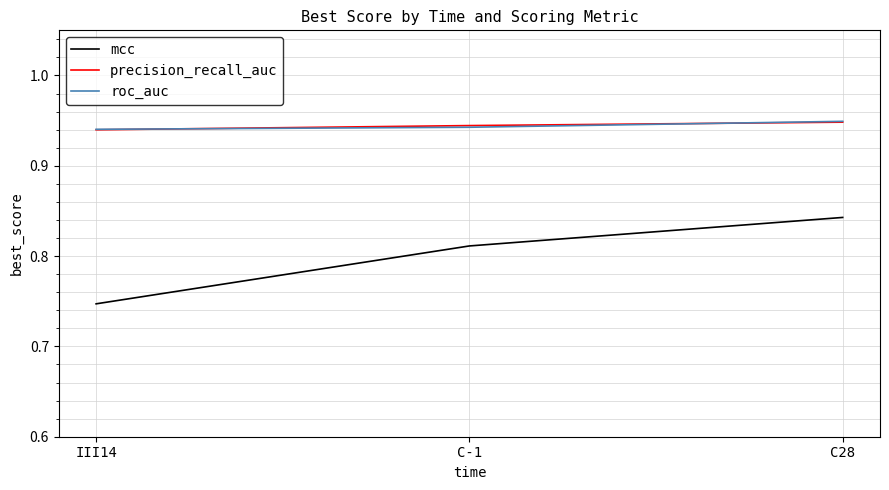

List the labels in order of precision_recall_auc value, largest first.

C28, C-1, III14